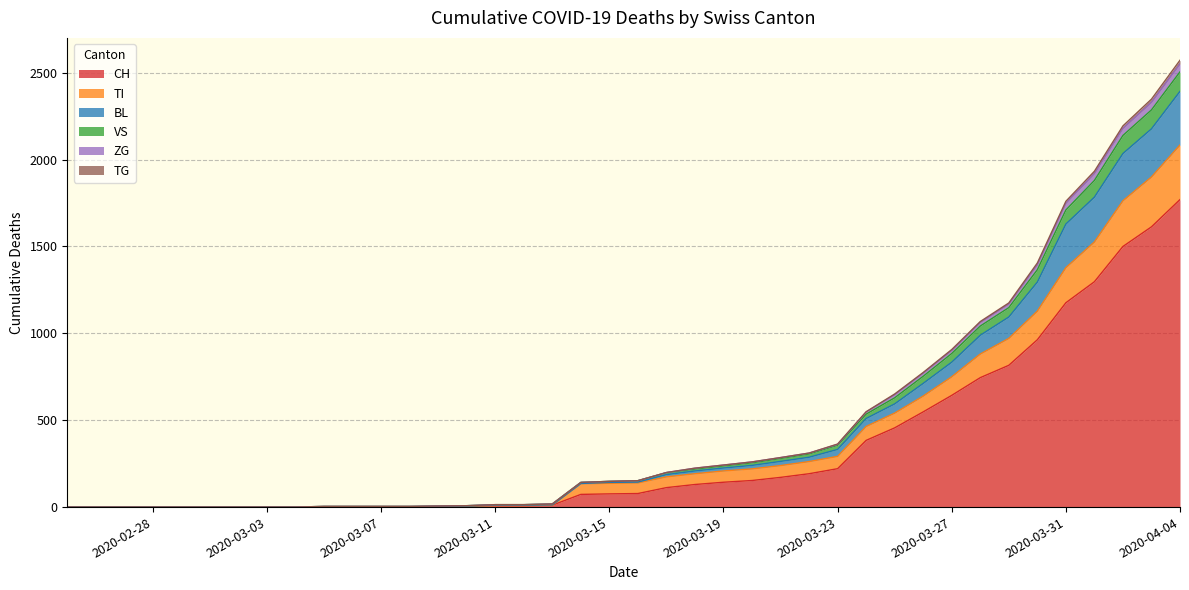

At which label does CH reach its peak?

2020-04-04